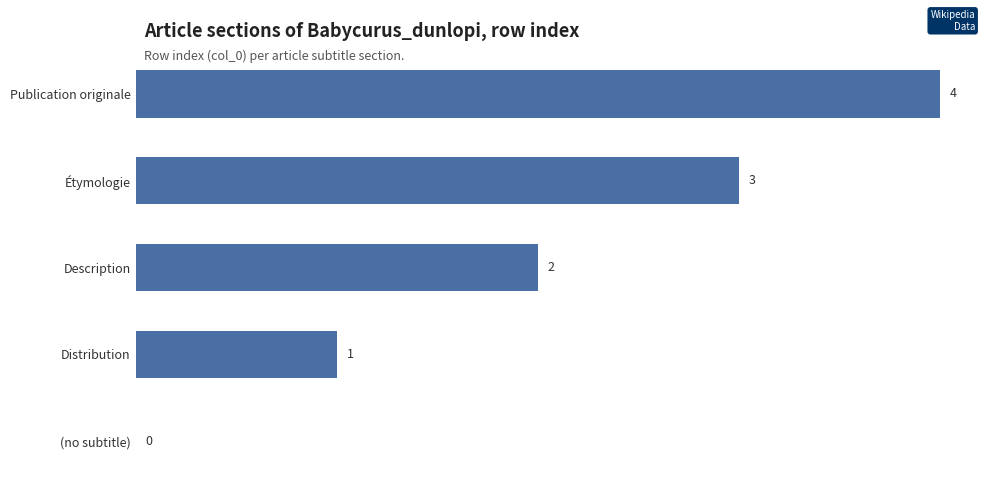

Which has a higher value, Publication originale or Description?

Publication originale